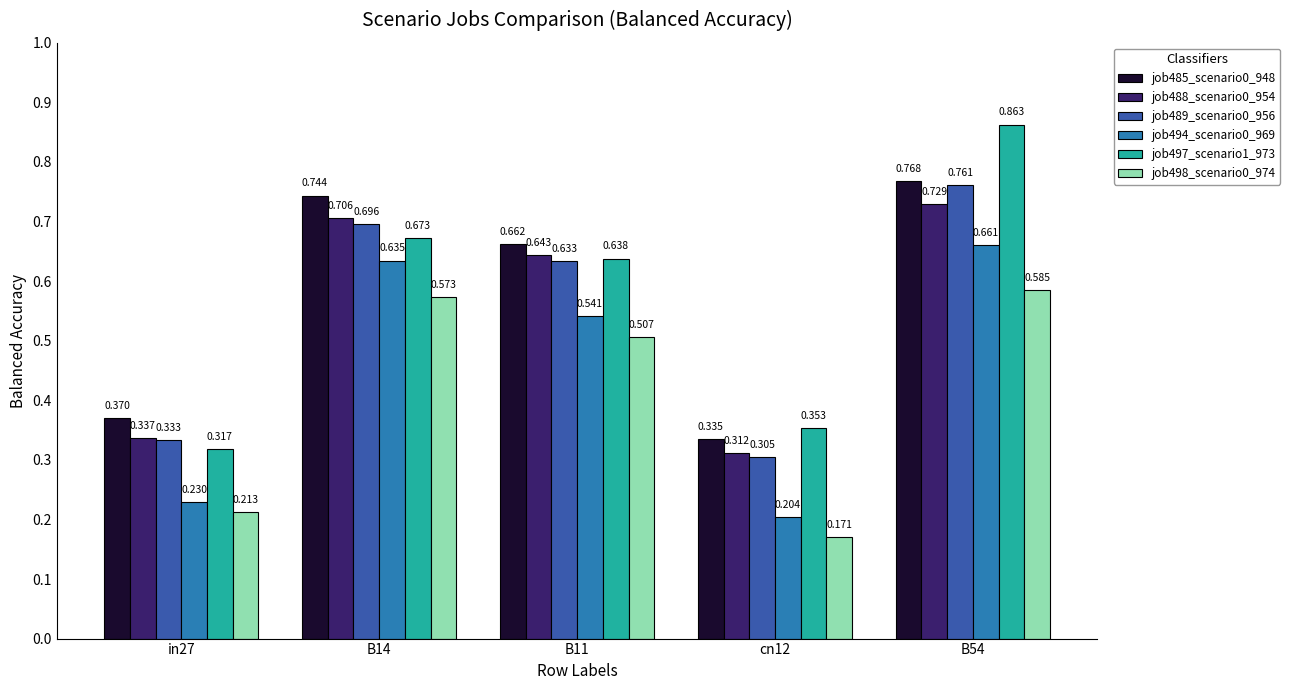

What are all the series names shown in the legend?

job485_scenario0_948, job488_scenario0_954, job489_scenario0_956, job494_scenario0_969, job497_scenario1_973, job498_scenario0_974